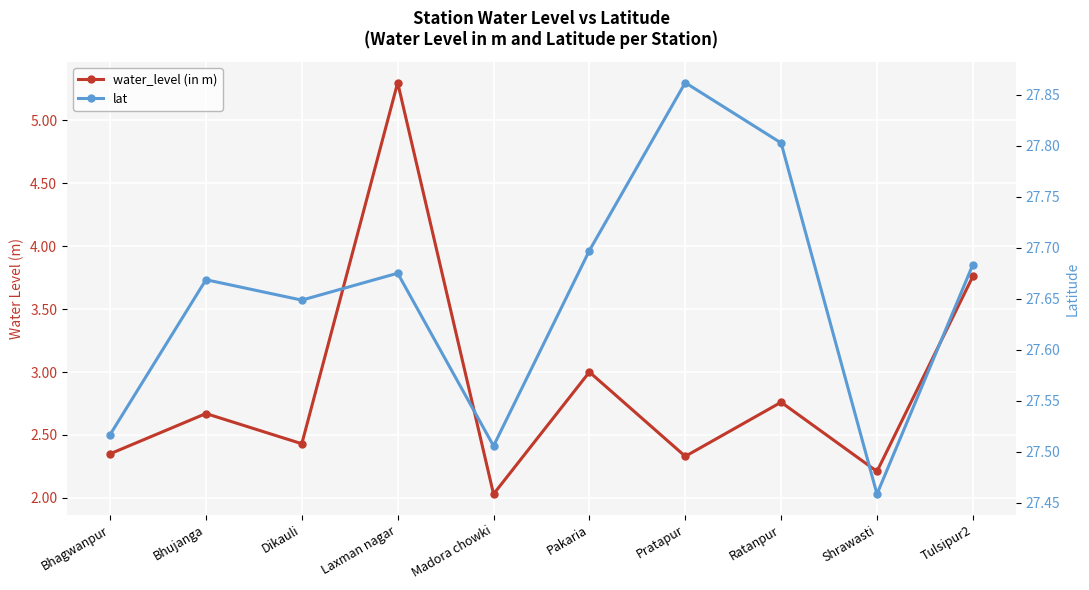

What is the difference between the second highest and second lowest values in the water_level (in m) series?

1.5